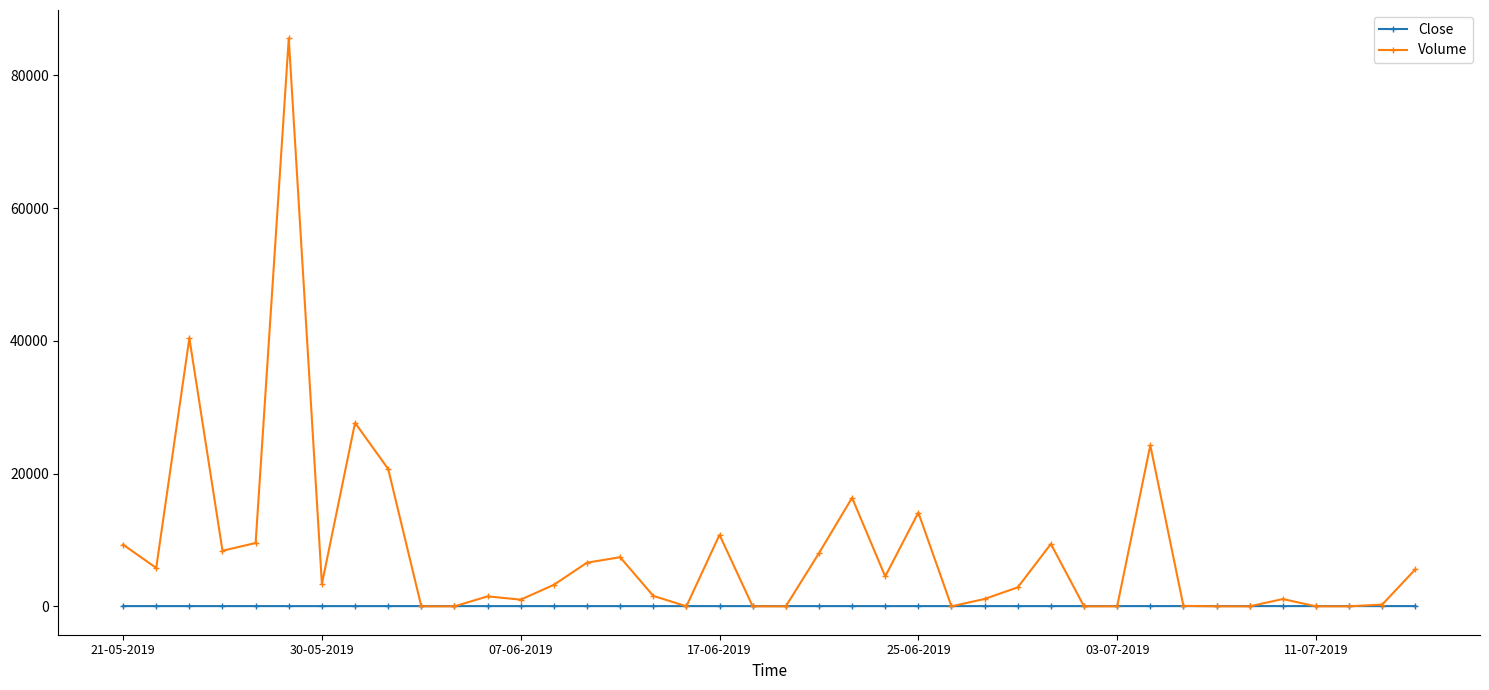

Which series has the largest total across all categories?

Volume